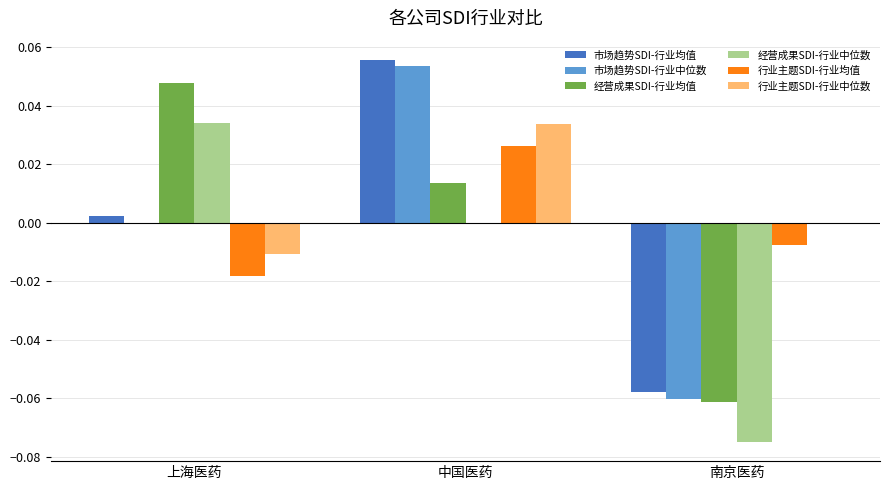

How many positive values does the 市场趋势SDI-行业均值 series have?

2